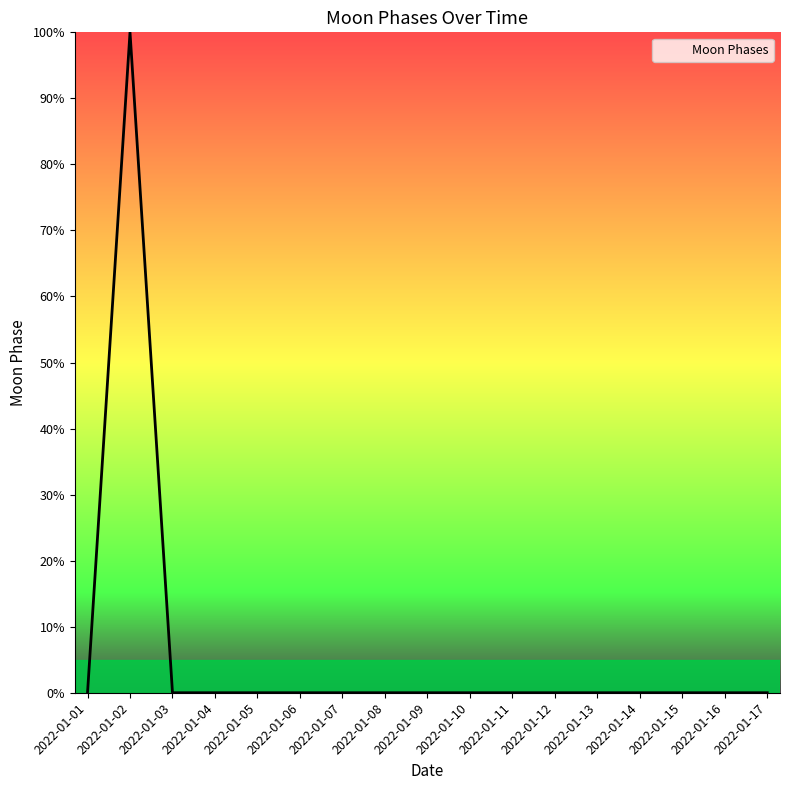

Does the chart have visible grid lines?

No